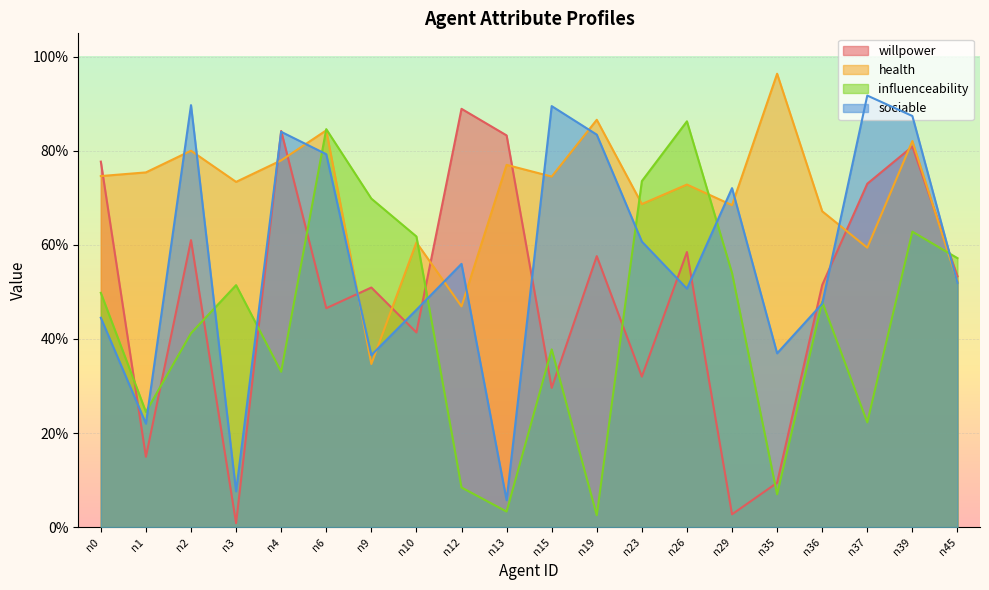

What is the sum of the influenceability values at n23 and n36?

1.2